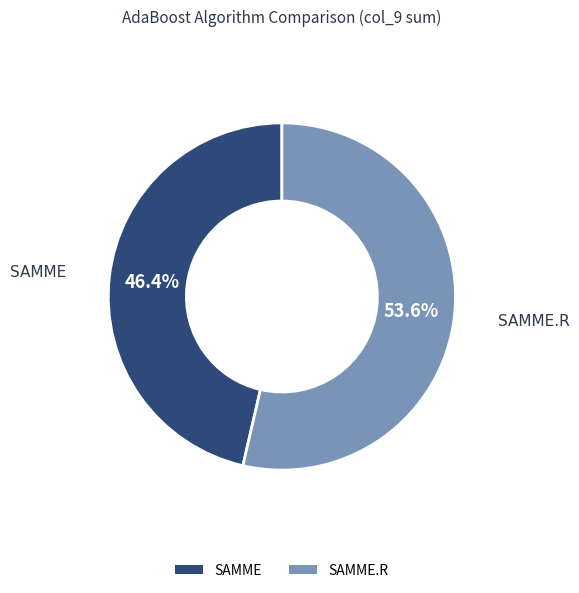

What is the total percentage of SAMME.R and SAMME?

100.0%